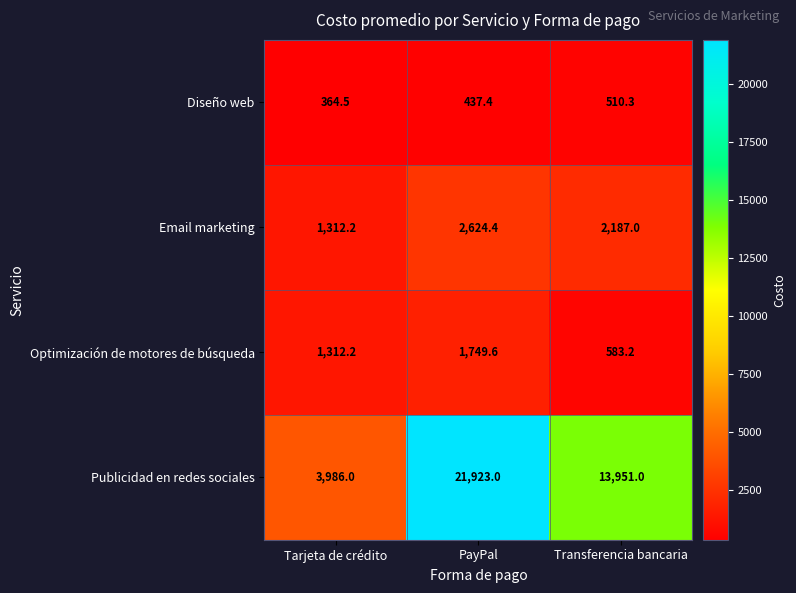

Which series changed the most between Tarjeta de crédito and Transferencia bancaria?

Publicidad en redes sociales